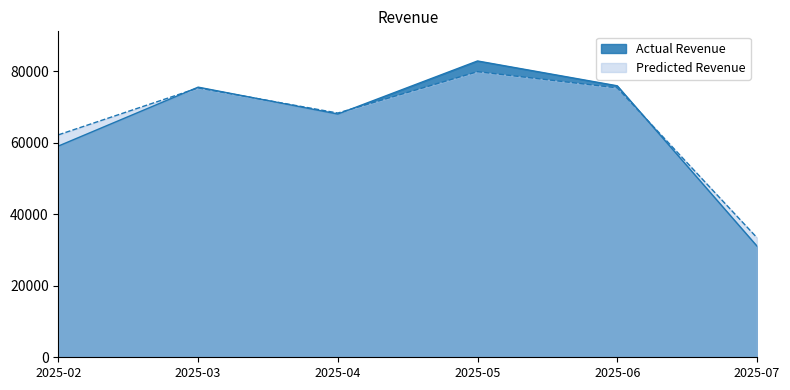

The value of Actual Revenue at 2025-06 is 75902.2. True or false?

True